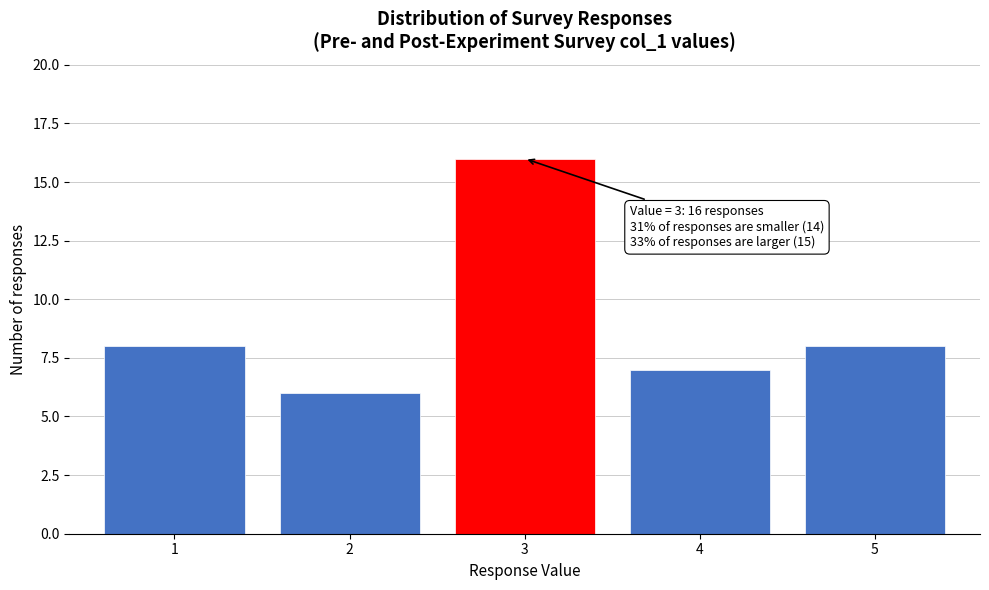

Which range on the x-axis has the tallest bar?

2.5 to 3.5